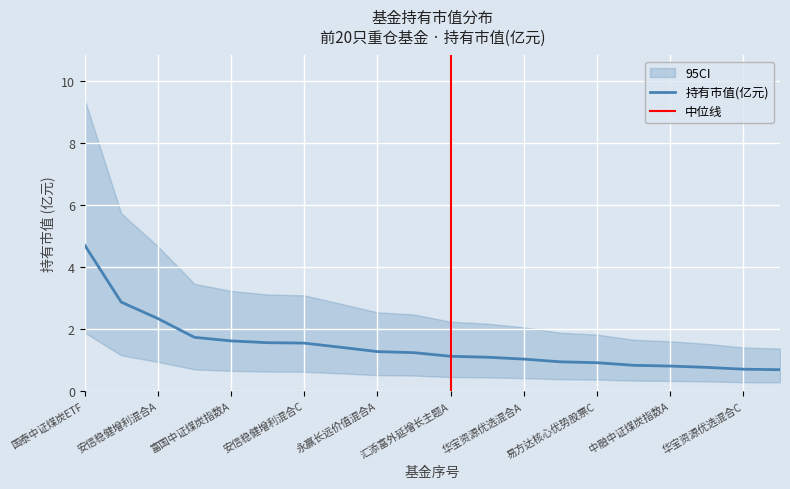

True or false: CI_upper and 持有市值(亿元) cross at least once.

False